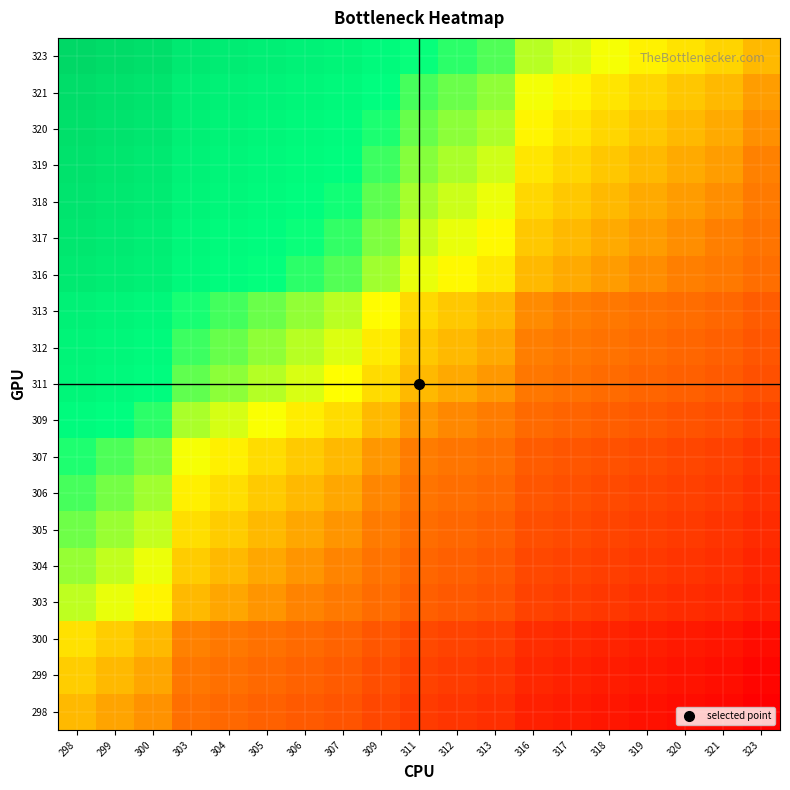

Between 300 and 321, which is larger?

300